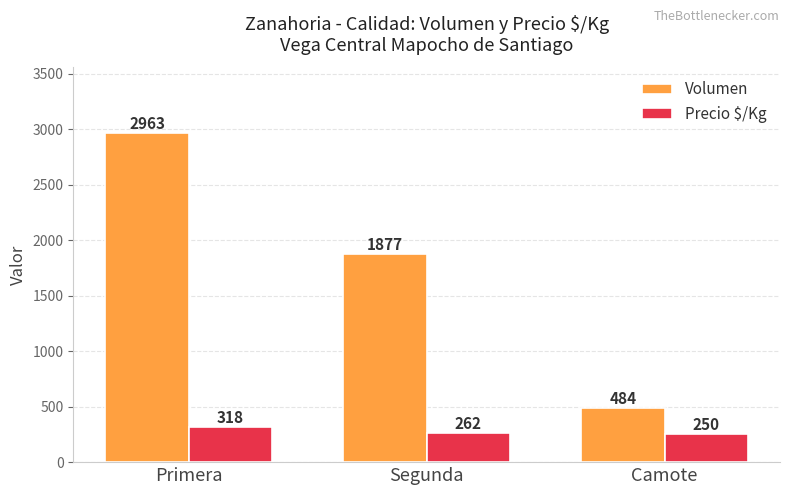

Does the chart contain any negative values?

No